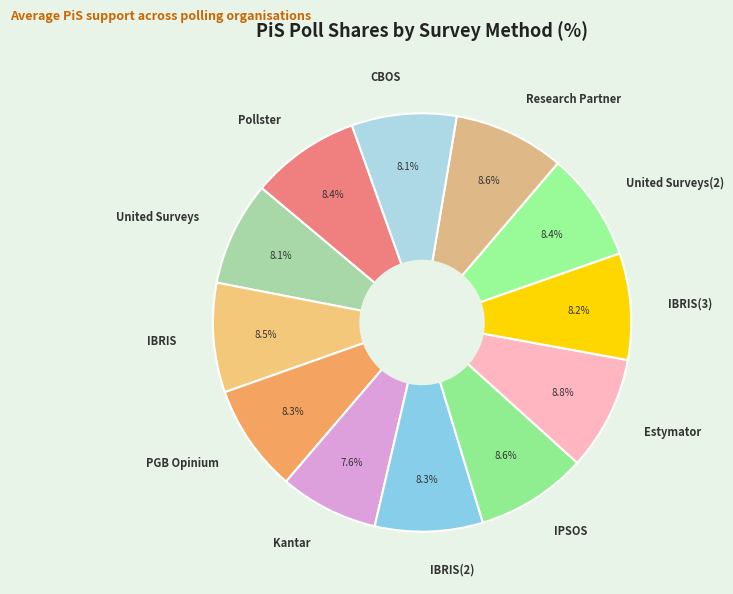

To the nearest percent, what is the difference between the largest and smallest slice percentages?

1%